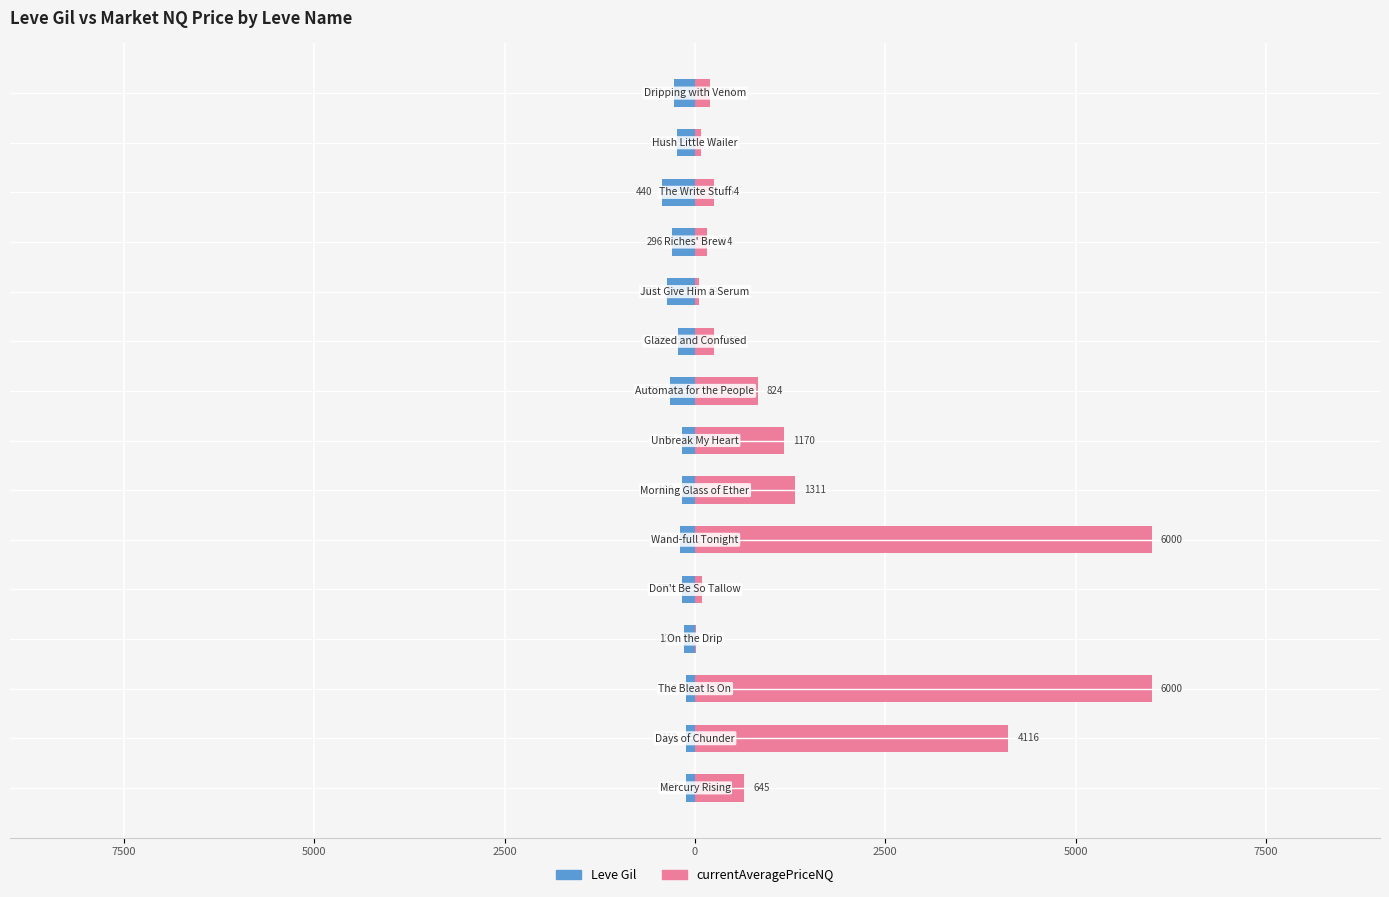

Rank the series by their maximum value, from lowest to highest.

Leve Gil, currentAveragePriceNQ